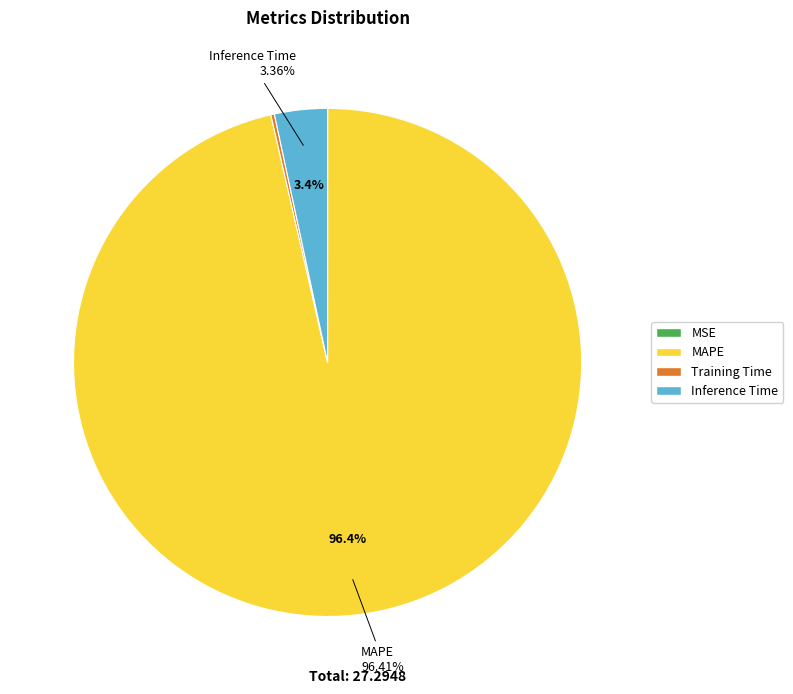

Is there a majority slice in this chart?

Yes